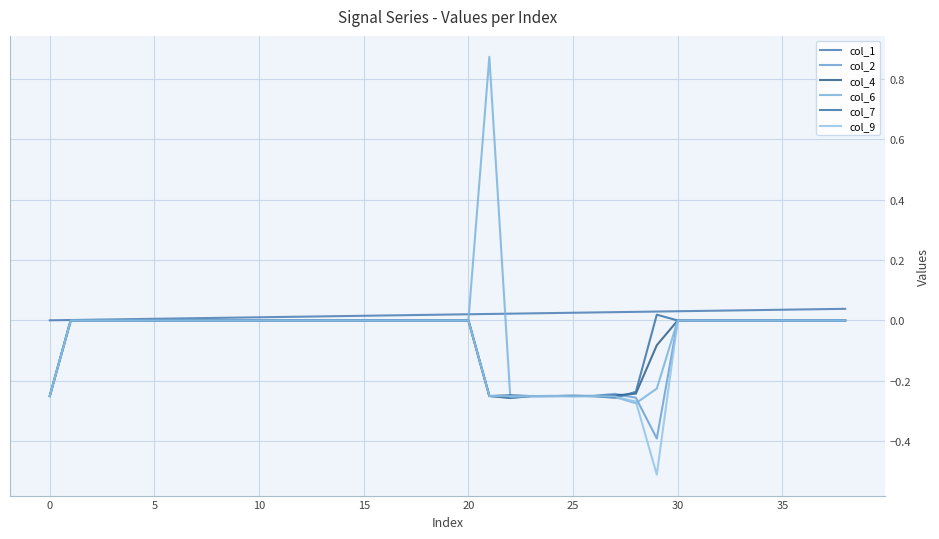

Reading right to left, list all the values displayed in this chart.

col_1: 0.0	0.0	0.0	0.0	0.0	0.0	0.0	0.0	0.0	0.0	0.0	0.0	0.0	0.0	0.0	0.0	0.0	0.0	0.0	0.0	0.0	0.0	0.0	0.0	0.0	0.0	0.0	0.0	0.0	0.0	0.0	0.0	0.0	0.0	0.0	0.0	0.0	0.0	0.0
col_2: 0.0	0.0	0.0	0.0	0.0	0.0	0.0	0.0	0.0	-0.4	-0.3	-0.2	-0.2	-0.3	-0.2	-0.3	-0.3	-0.2	0.0	0.0	0.0	0.0	0.0	0.0	0.0	0.0	0.0	0.0	0.0	0.0	0.0	0.0	0.0	0.0	0.0	0.0	0.0	0.0	-0.2
col_4: 0.0	0.0	0.0	0.0	0.0	0.0	0.0	0.0	0.0	-0.1	-0.2	-0.2	-0.2	-0.2	-0.2	-0.3	-0.3	-0.2	0.0	0.0	0.0	0.0	0.0	0.0	0.0	0.0	0.0	0.0	0.0	0.0	0.0	0.0	0.0	0.0	0.0	0.0	0.0	0.0	-0.2
col_6: 0.0	0.0	0.0	0.0	0.0	0.0	0.0	0.0	0.0	-0.2	-0.3	-0.3	-0.3	-0.2	-0.3	-0.3	-0.3	0.9	0.0	0.0	0.0	0.0	0.0	0.0	0.0	0.0	0.0	0.0	0.0	0.0	0.0	0.0	0.0	0.0	0.0	0.0	0.0	0.0	-0.2
col_7: 0.0	0.0	0.0	0.0	0.0	0.0	0.0	0.0	0.0	0.0	-0.2	-0.3	-0.3	-0.2	-0.3	-0.3	-0.2	-0.2	0.0	0.0	0.0	0.0	0.0	0.0	0.0	0.0	0.0	0.0	0.0	0.0	0.0	0.0	0.0	0.0	0.0	0.0	0.0	0.0	-0.2
col_9: 0.0	0.0	0.0	0.0	0.0	0.0	0.0	0.0	0.0	-0.5	-0.3	-0.3	-0.3	-0.3	-0.2	-0.3	-0.3	-0.2	0.0	0.0	0.0	0.0	0.0	0.0	0.0	0.0	0.0	0.0	0.0	0.0	0.0	0.0	0.0	0.0	0.0	0.0	0.0	0.0	-0.2